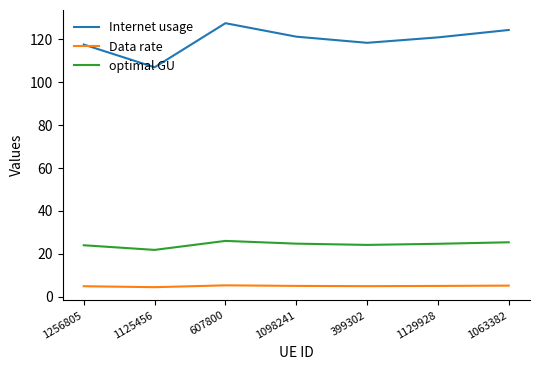

Is it true that optimal GU equals 26.0 at 607800?

True